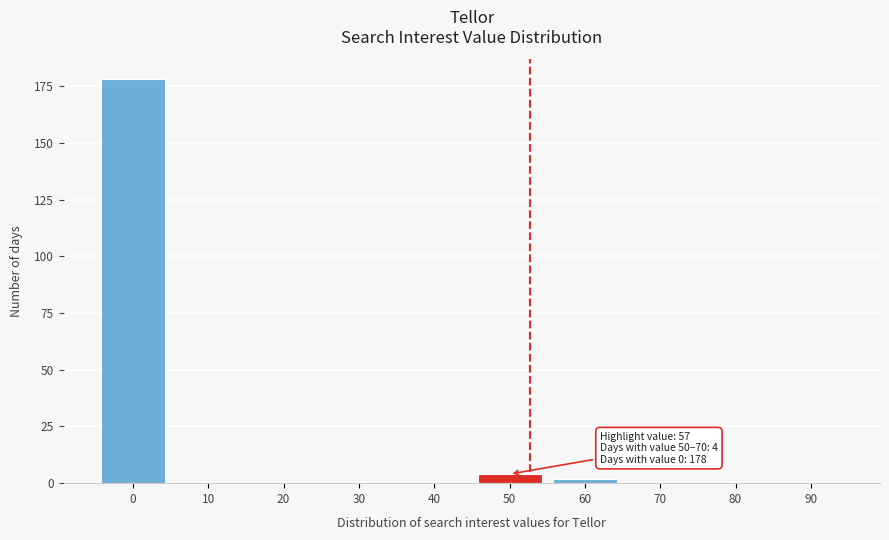

Reading left to right, transcribe all the data shown in this chart.

0=178	10=0	20=0	30=0	40=0	50=4	60=2	70=0	80=0	90=0